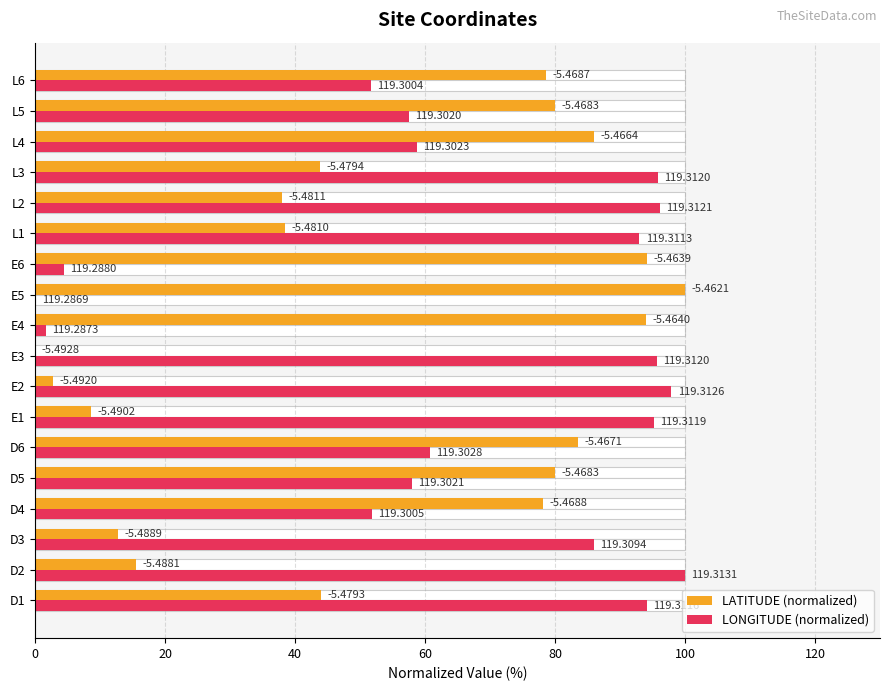

What position from the left is E1?

7